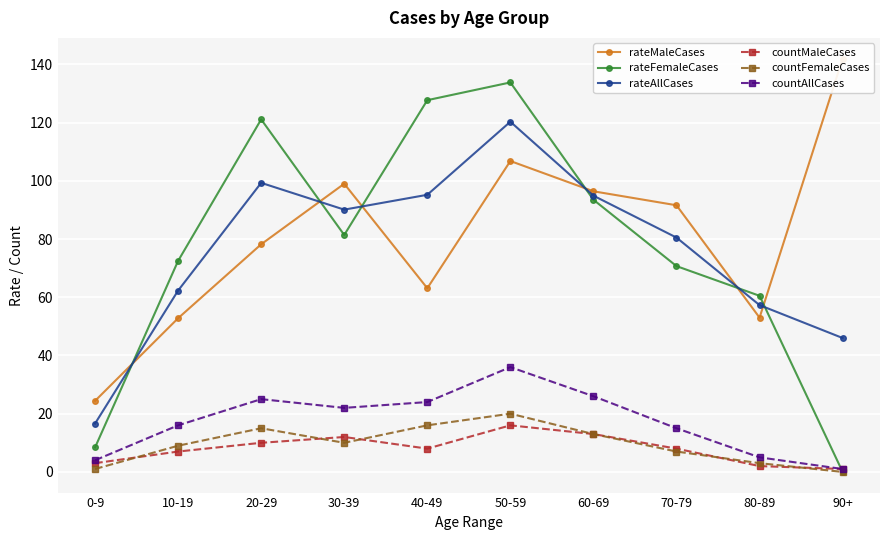

What is the spread (max minus min) of values at 60-69?

83.4